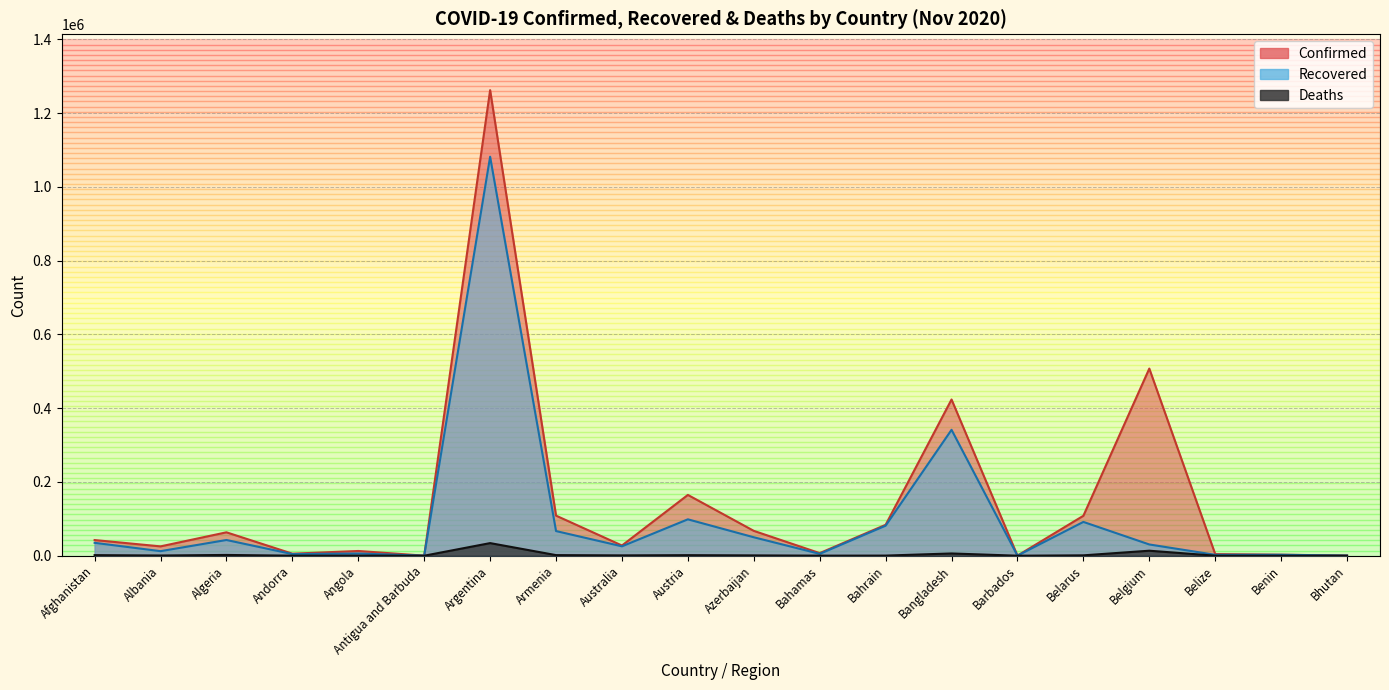

What is the label of the 4th point from the left?

Andorra